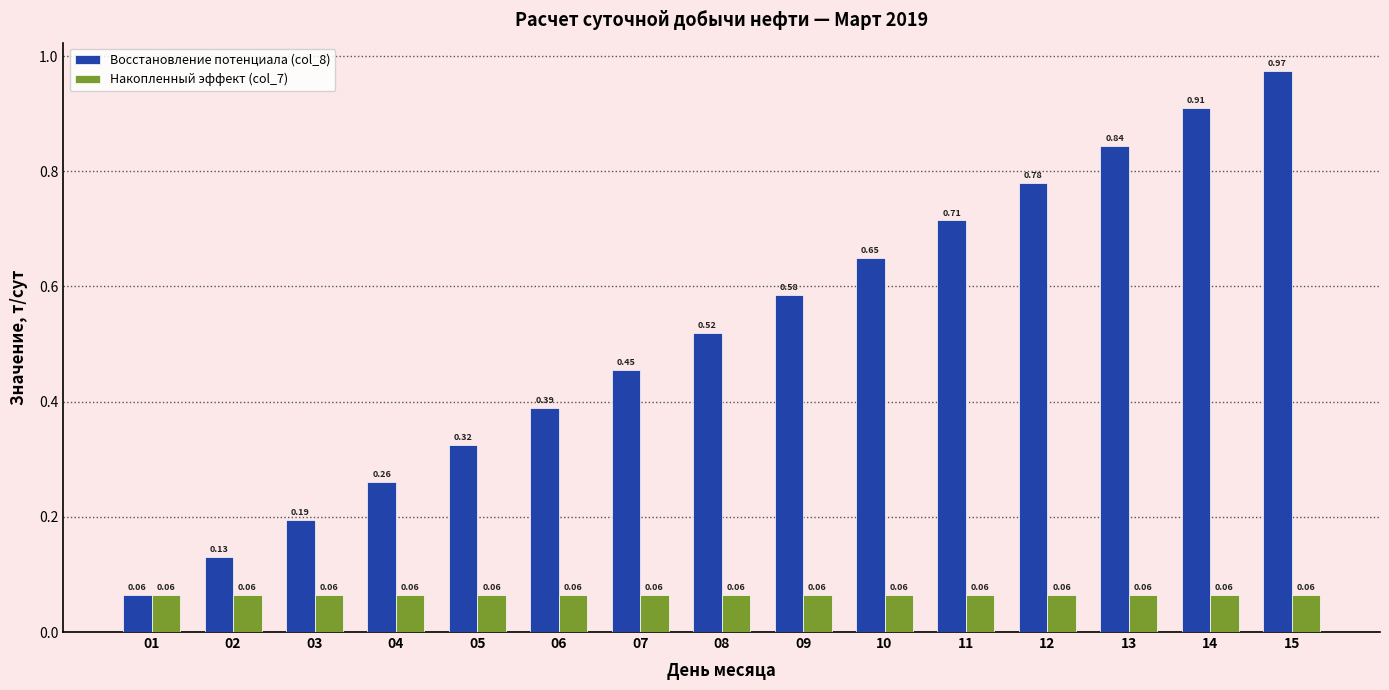

How many bars are there in total?

30